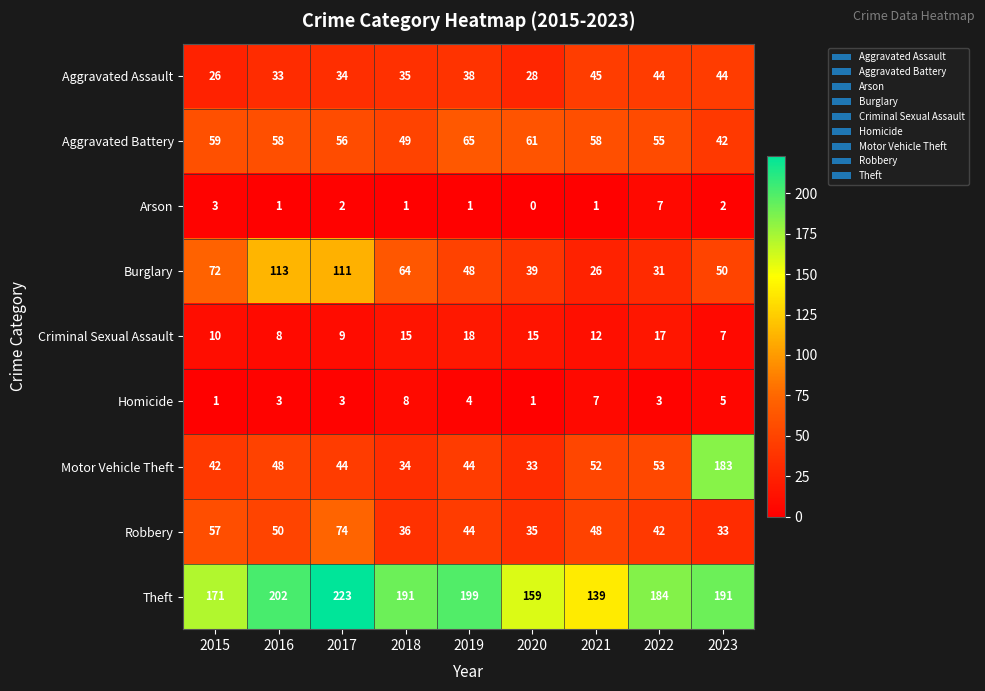

Is it true that Aggravated Assault equals 26 at 2015?

True